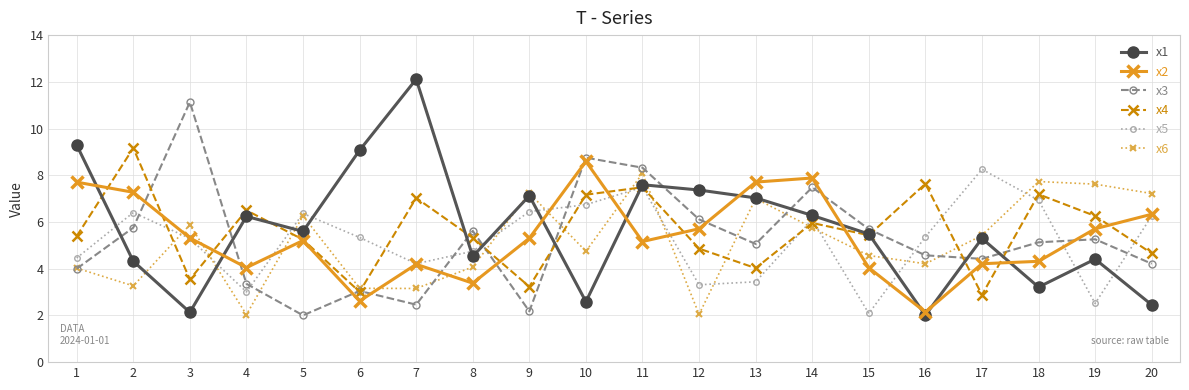

At how many categories does at least one series exceed 11?

2